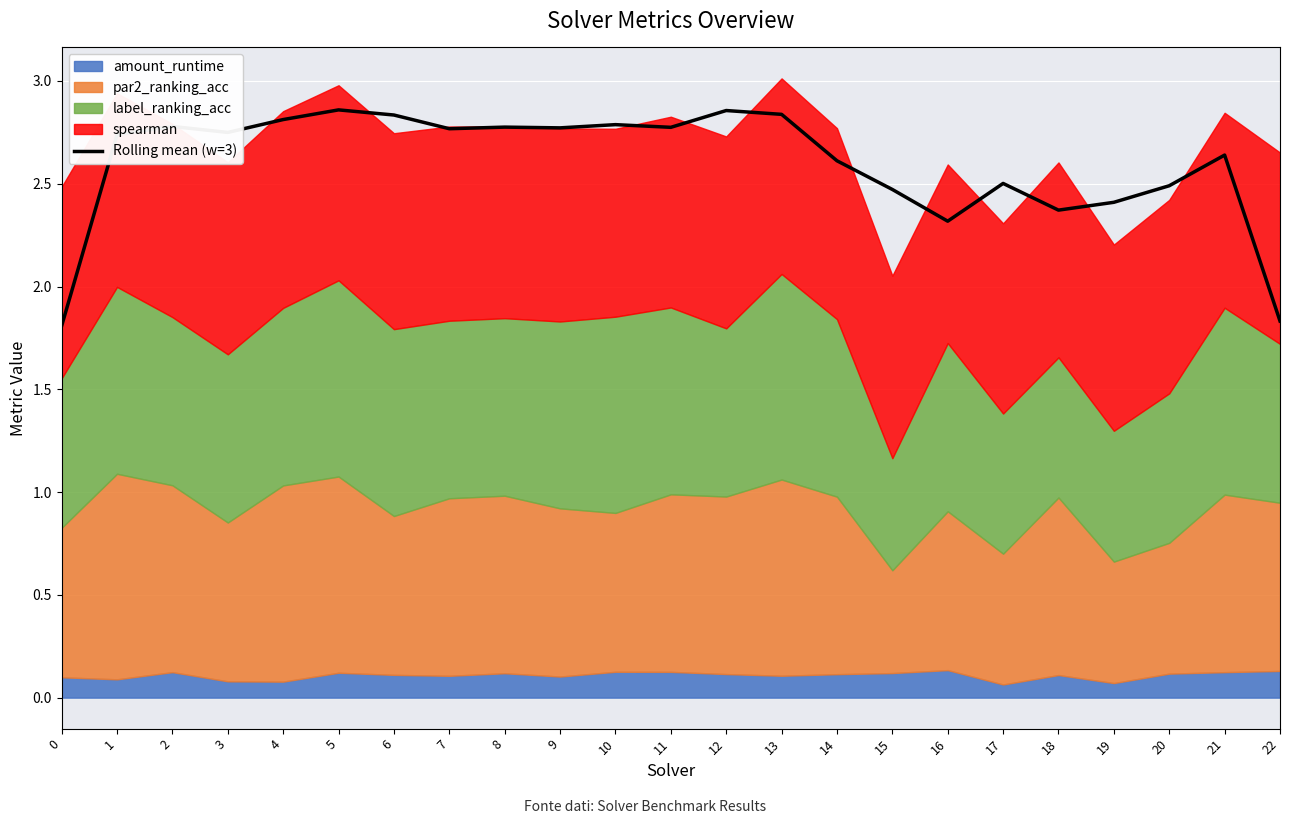

What is the sum of the values at 12 and 20?

5.3